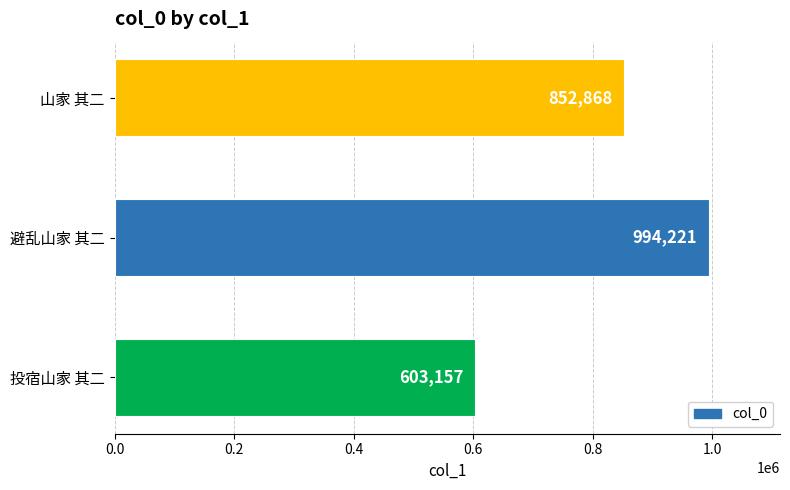

Reading bottom to top, list all the values displayed in this chart.

603157	994221	852868